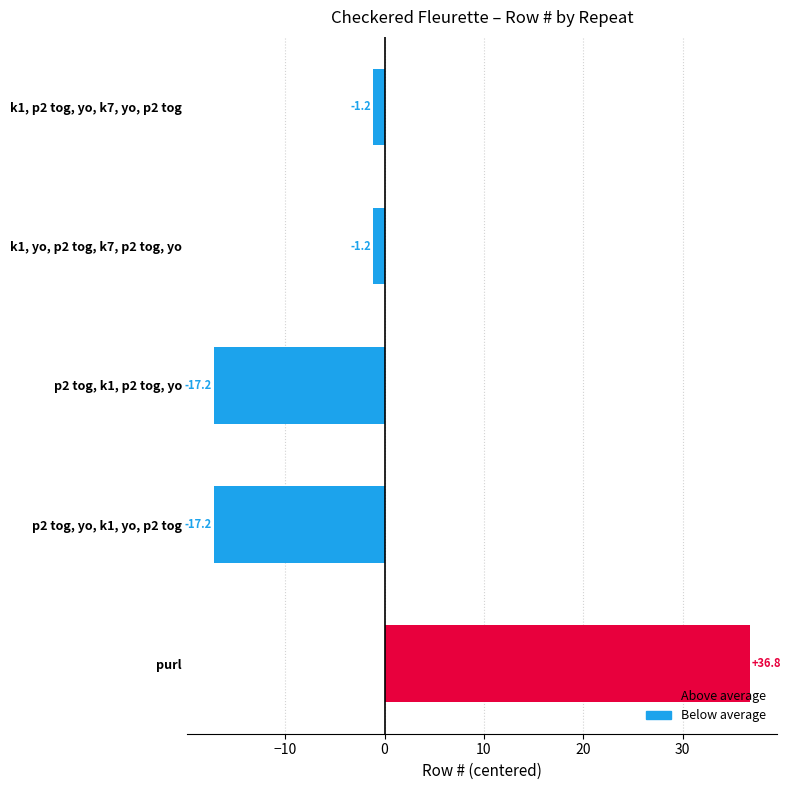

Which has a higher value, purl or k1, p2 tog, yo, k7, yo, p2 tog?

purl